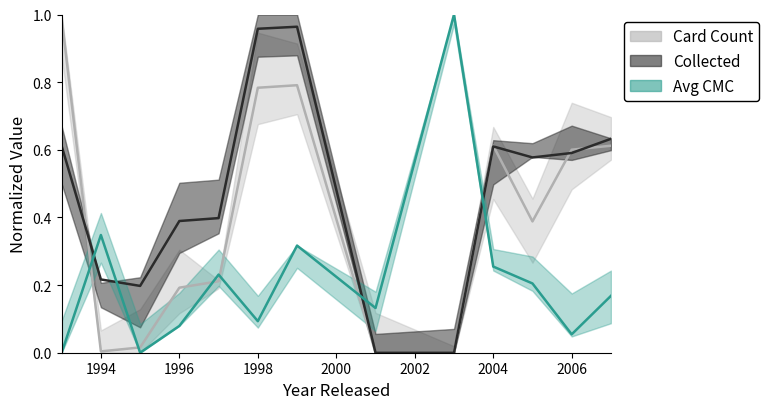

How many values in the count series exceed 0?

11